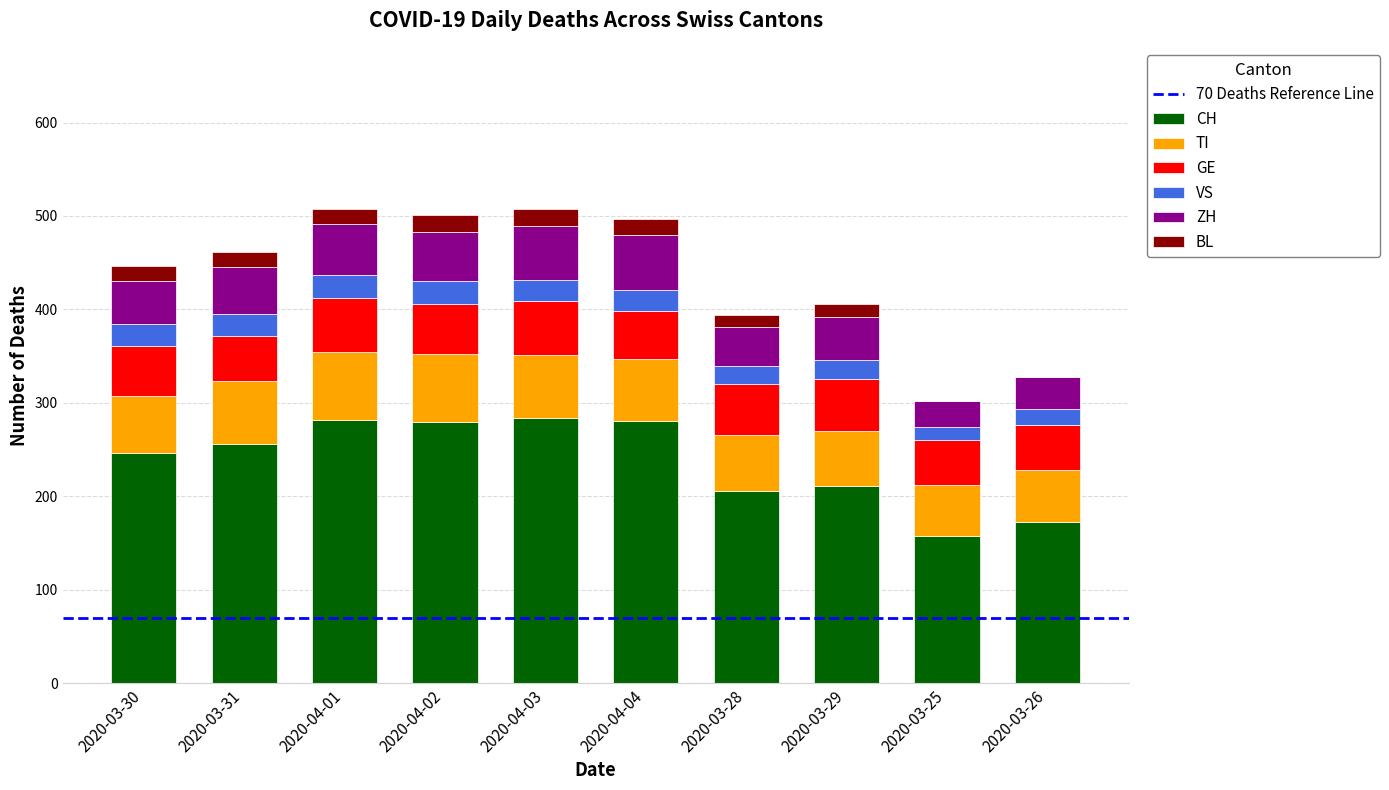

What is the maximum value for CH?

284